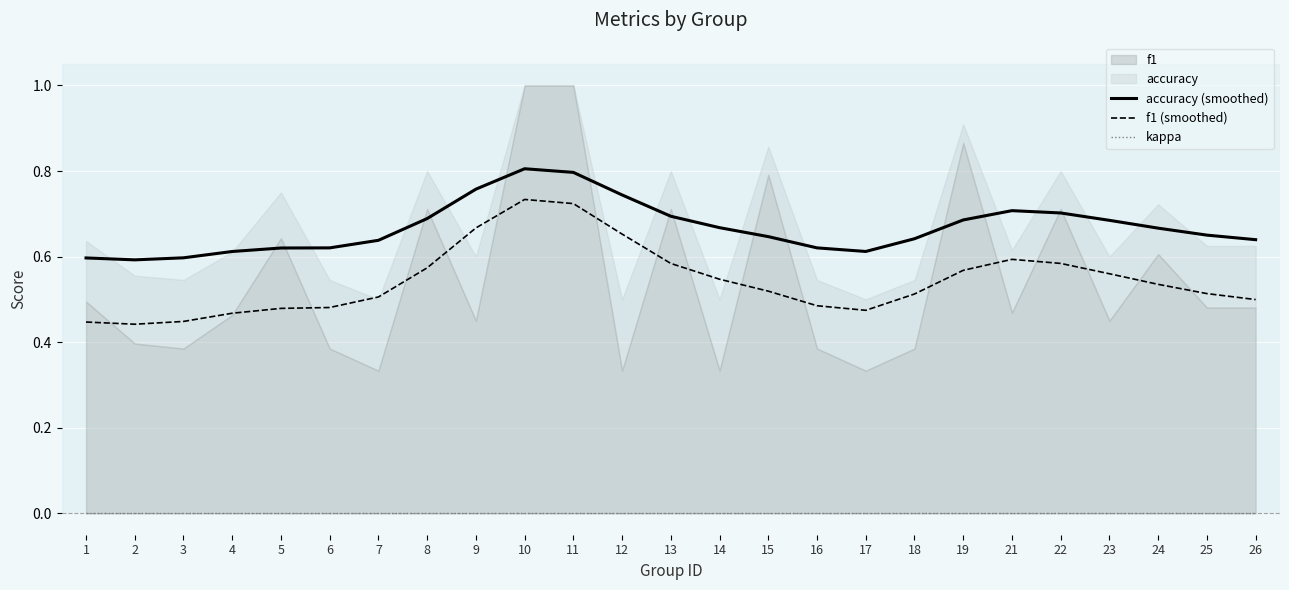

Which category has the highest value in the f1 (smoothed) series?

10